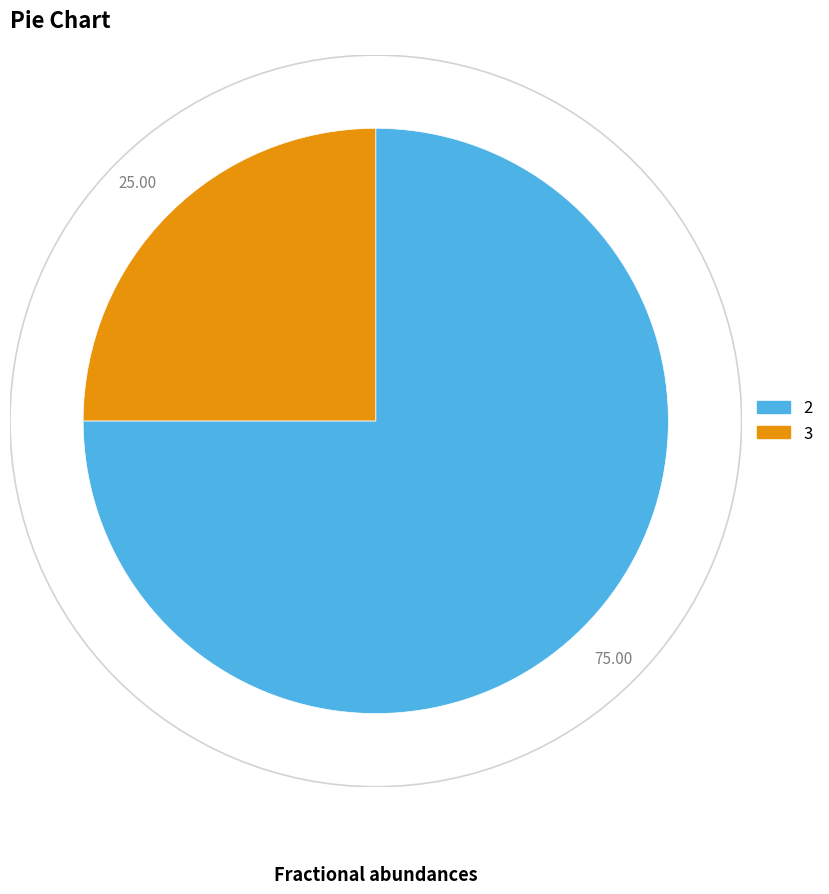

Approximately how many times larger is the value at 2 compared to 3?

3.0